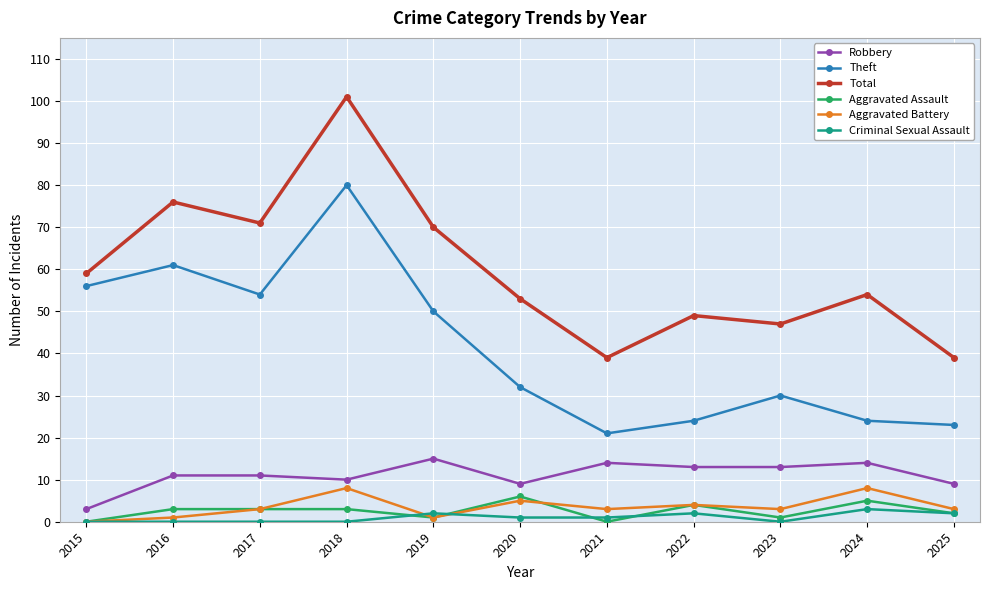

Which label corresponds to the largest value in the chart?

2018